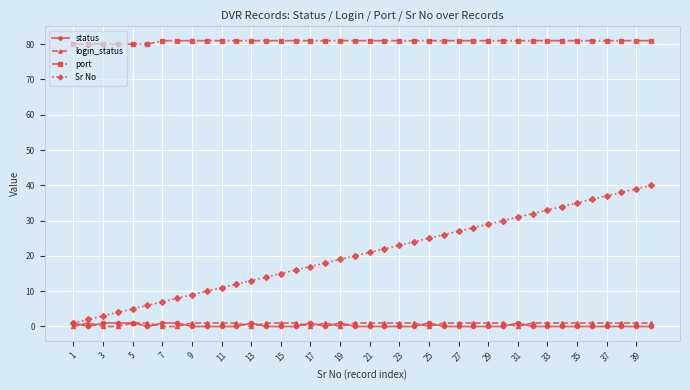

True or false: login_status has more than 0 interior local peaks.

True